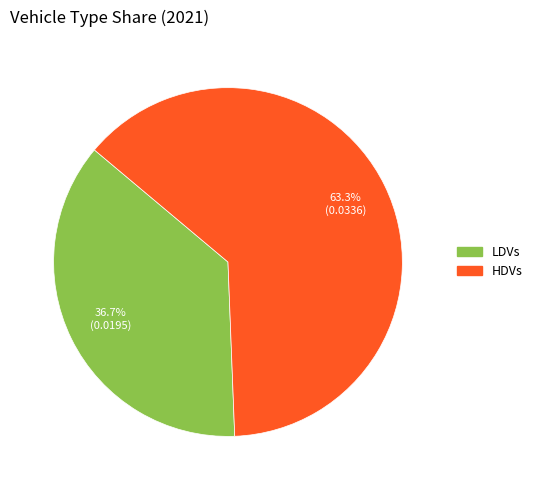

Is LDVs the majority of the pie?

No